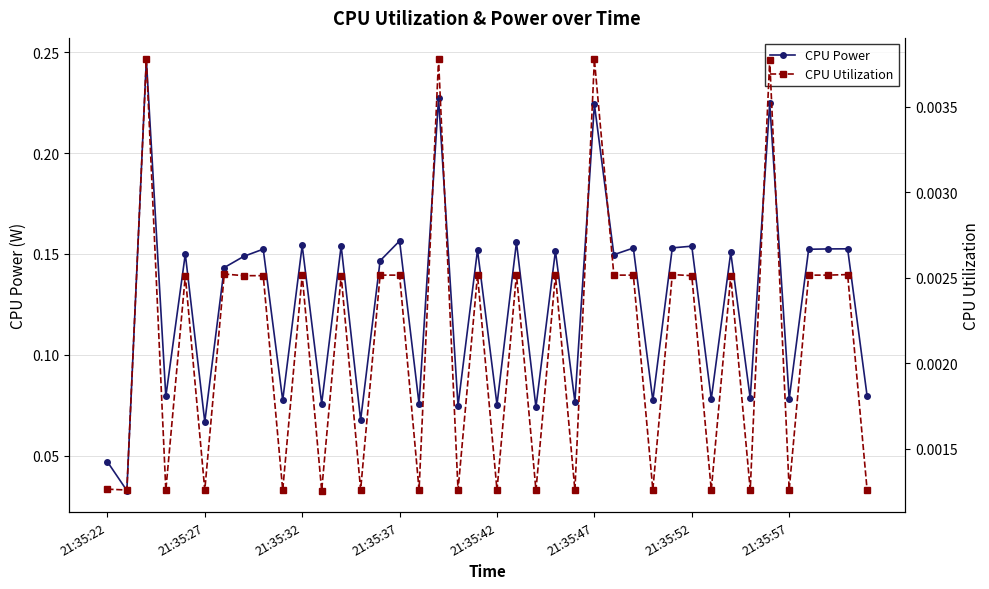

True or false: CPU Utilization and CPU Power cross at least once.

False